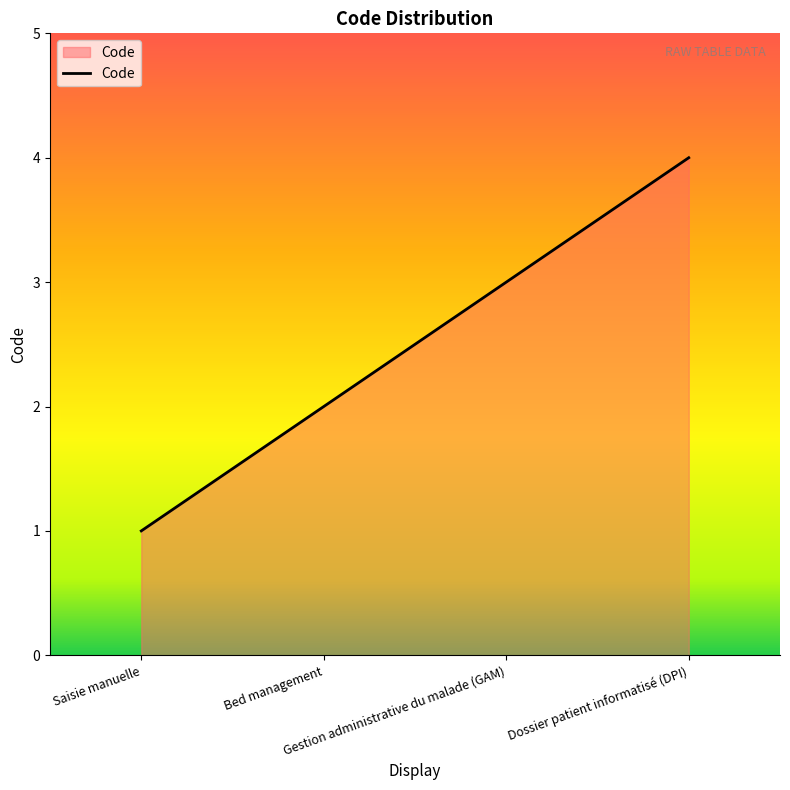

What is the difference between the maximum and second lowest values?

2